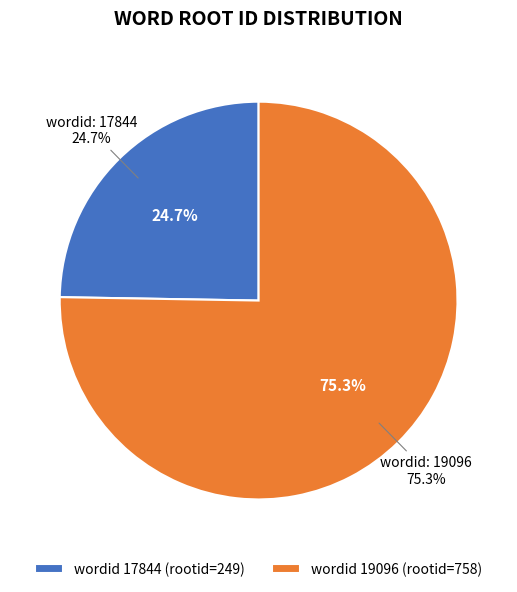

Rank the categories by value from lowest to highest.

17844, 19096